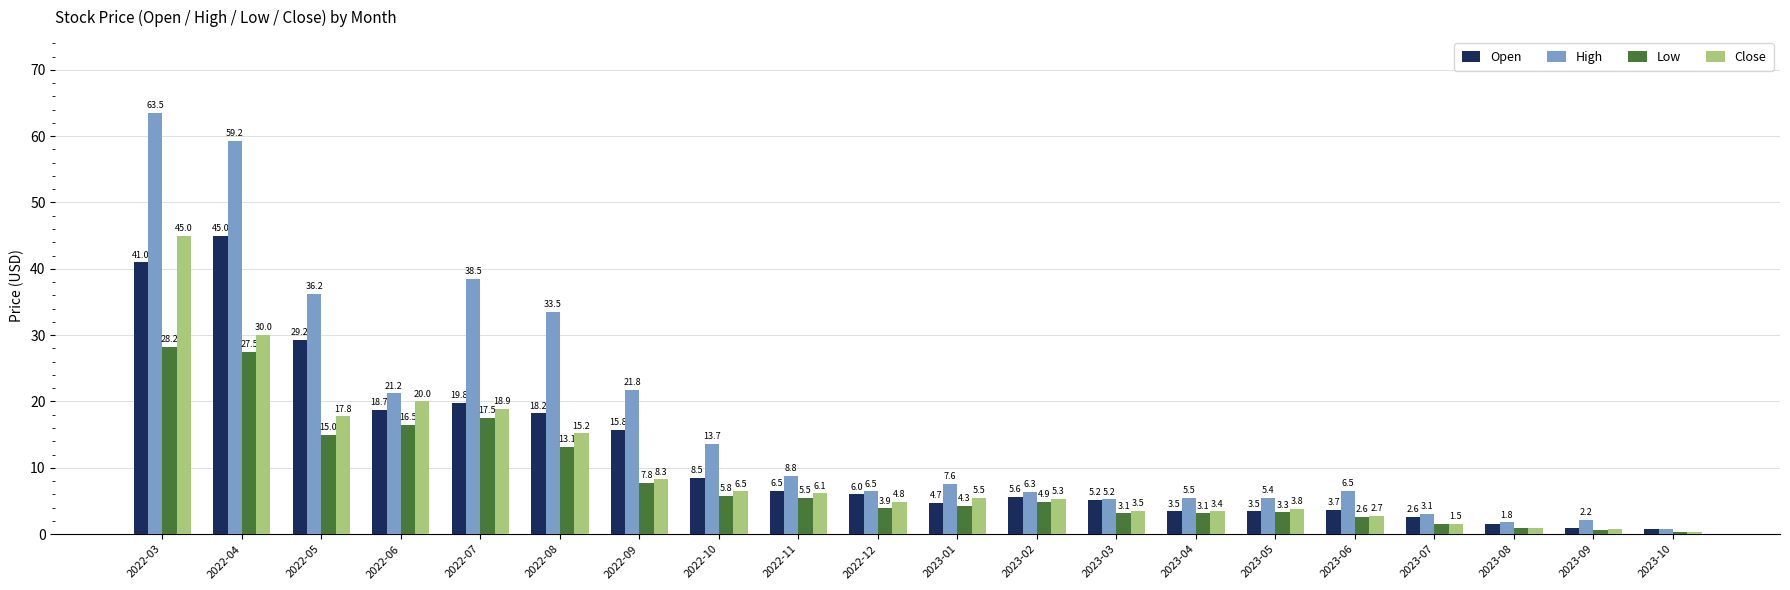

Is the value of Low at 2022-08 greater than the value of High at 2023-09?

Yes